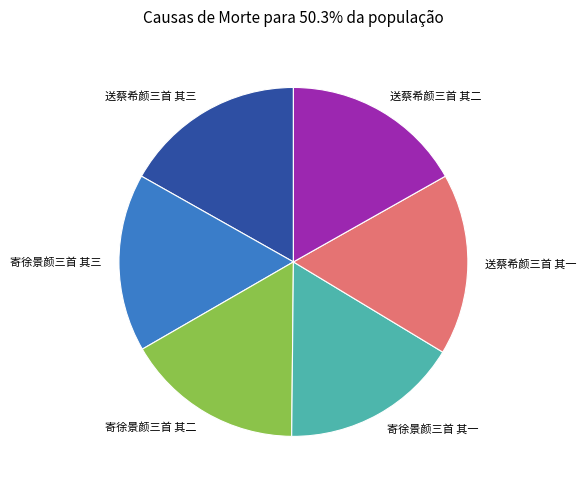

How many segments does this pie chart have?

6